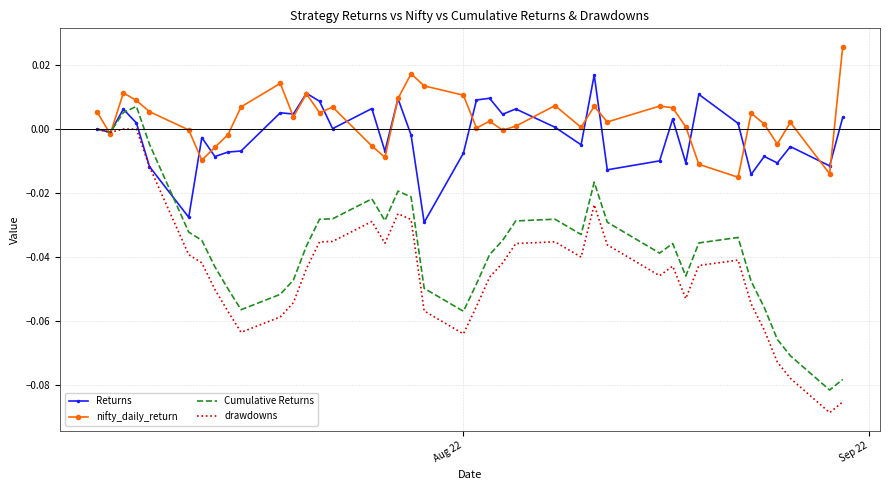

In nifty_daily_return, how many points are higher than both neighbors (excluding endpoints)?

11